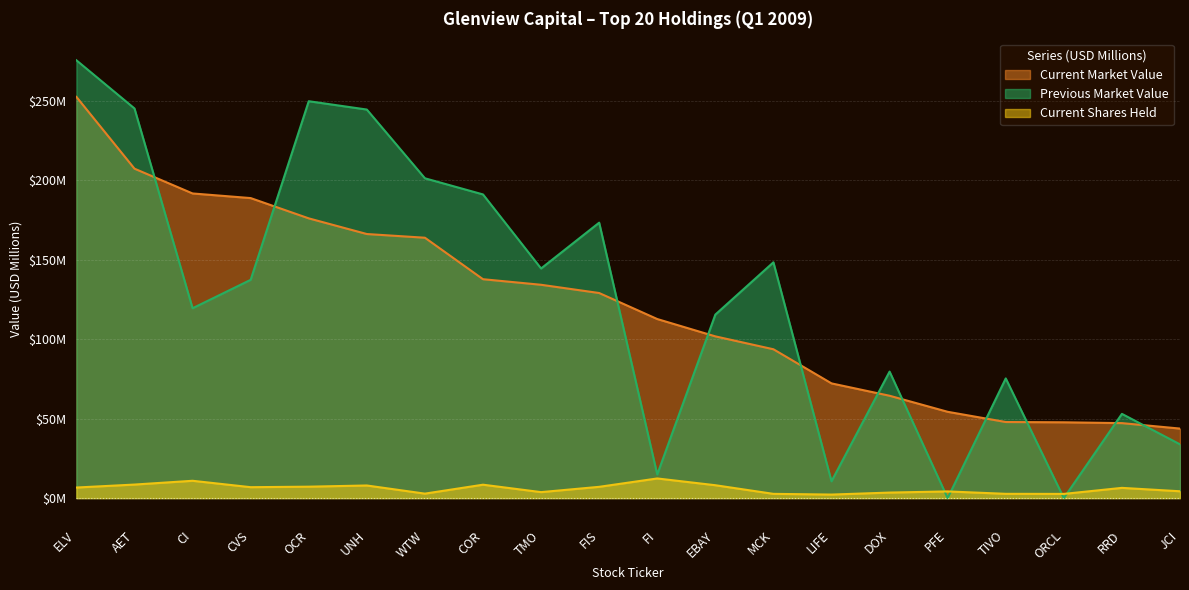

Does the chart display data point markers on the line(s)?

No